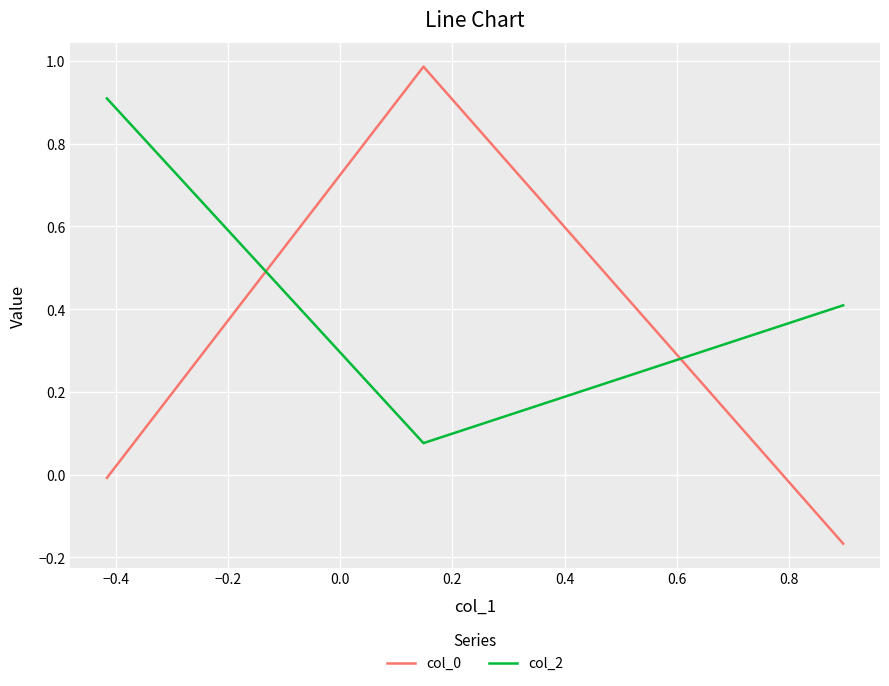

Which series has the largest total across all categories?

col_2